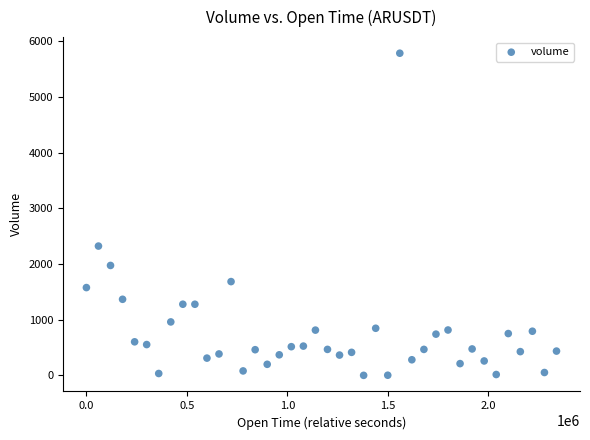

What is the range of X values (max minus min)?

2340000.0